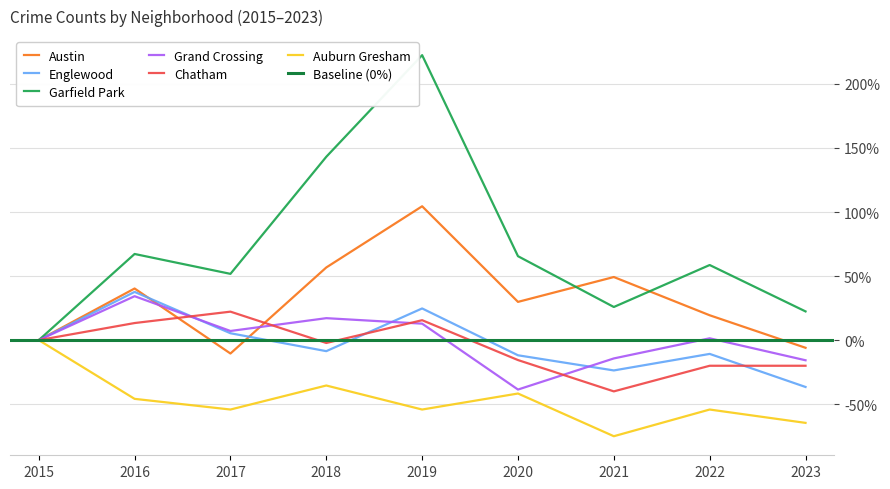

How many negative values does the Austin series have?

2